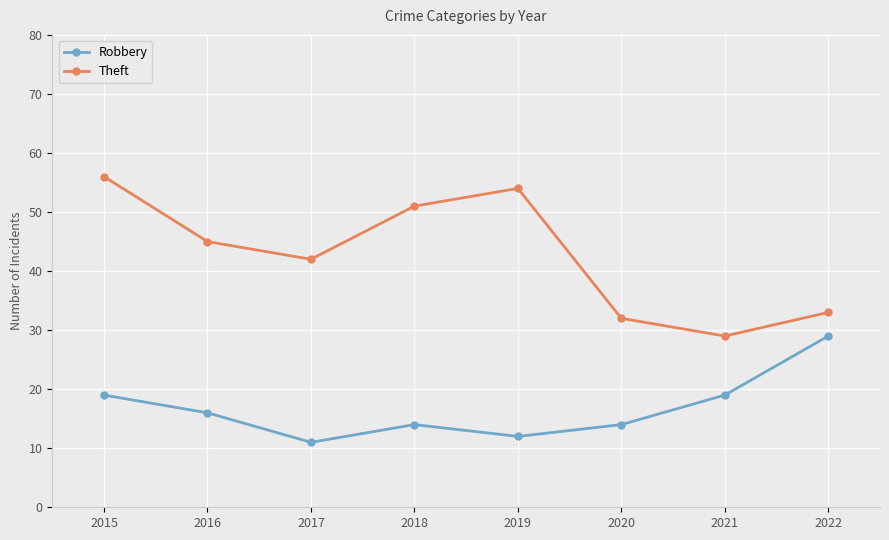

Is it true that Robbery equals 4 at 2017?

False